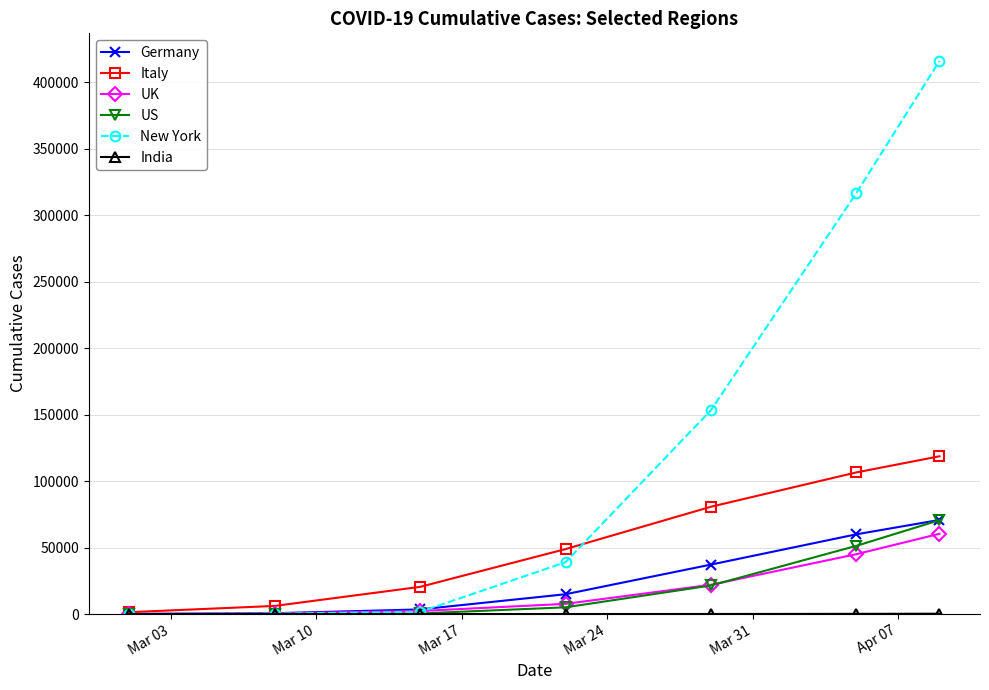

What is the difference between the maximum and second lowest values in the UK series?

59985.0